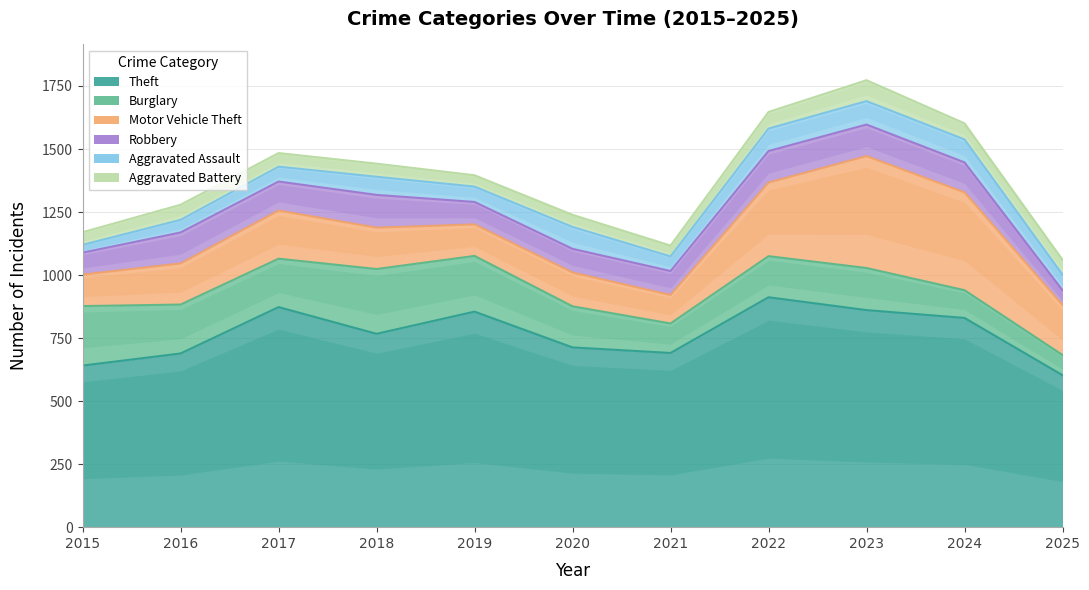

What is the spread (max minus min) of values at 2018?

715